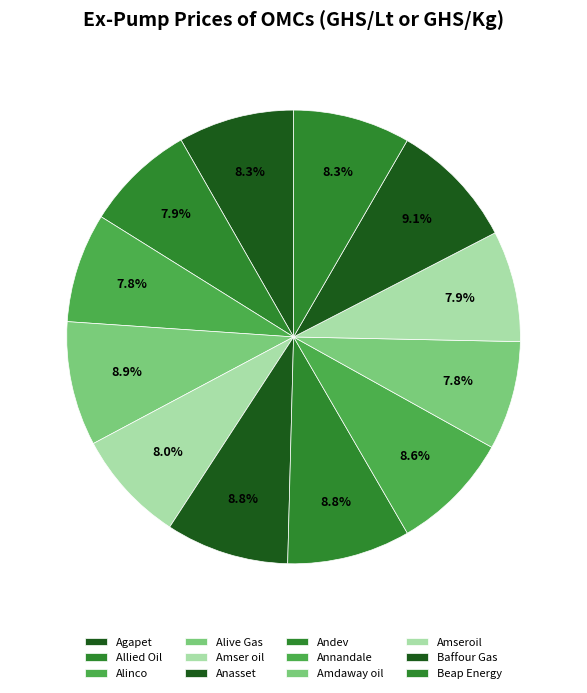

Is there any slice that represents more than half of the pie?

No